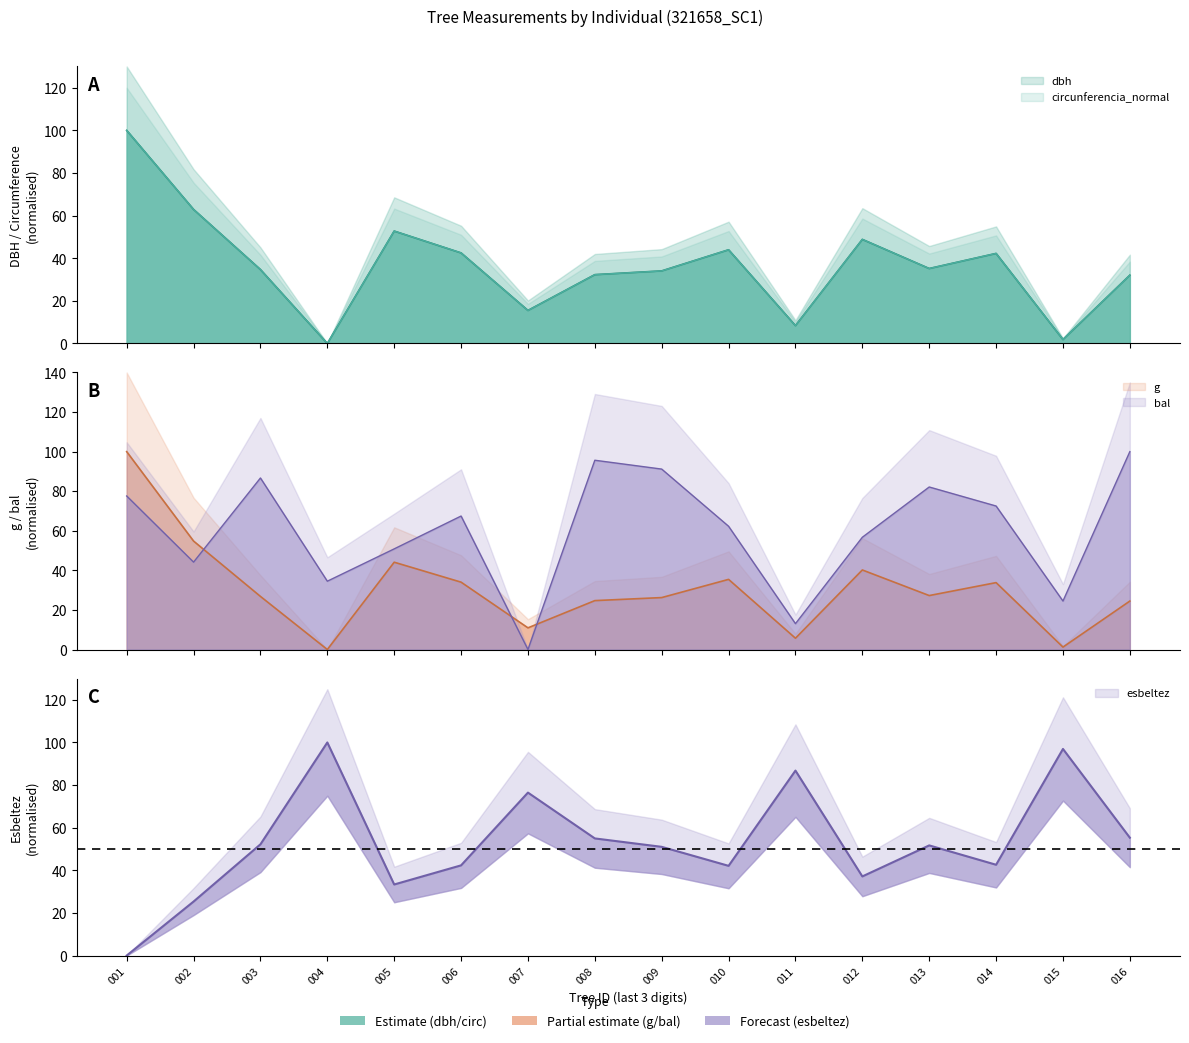

What is the difference between the highest and lowest values at 011?

81.1